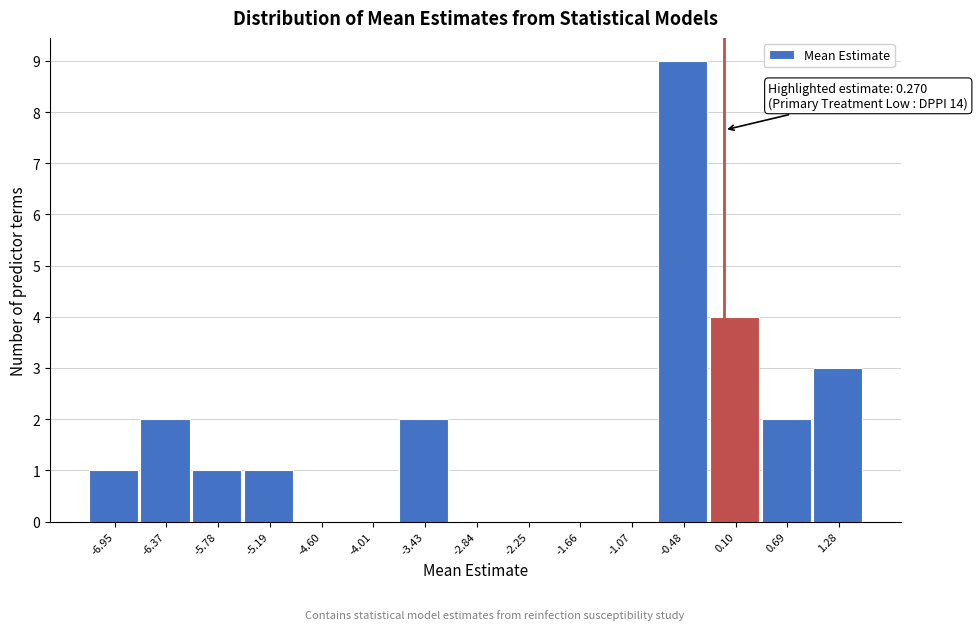

Reading left to right, list all the values displayed in this chart.

-6.95=1	-6.37=2	-5.78=1	-5.19=1	-4.60=0	-4.01=0	-3.43=2	-2.84=0	-2.25=0	-1.66=0	-1.07=0	-0.48=9	0.10=4	0.69=2	1.28=3